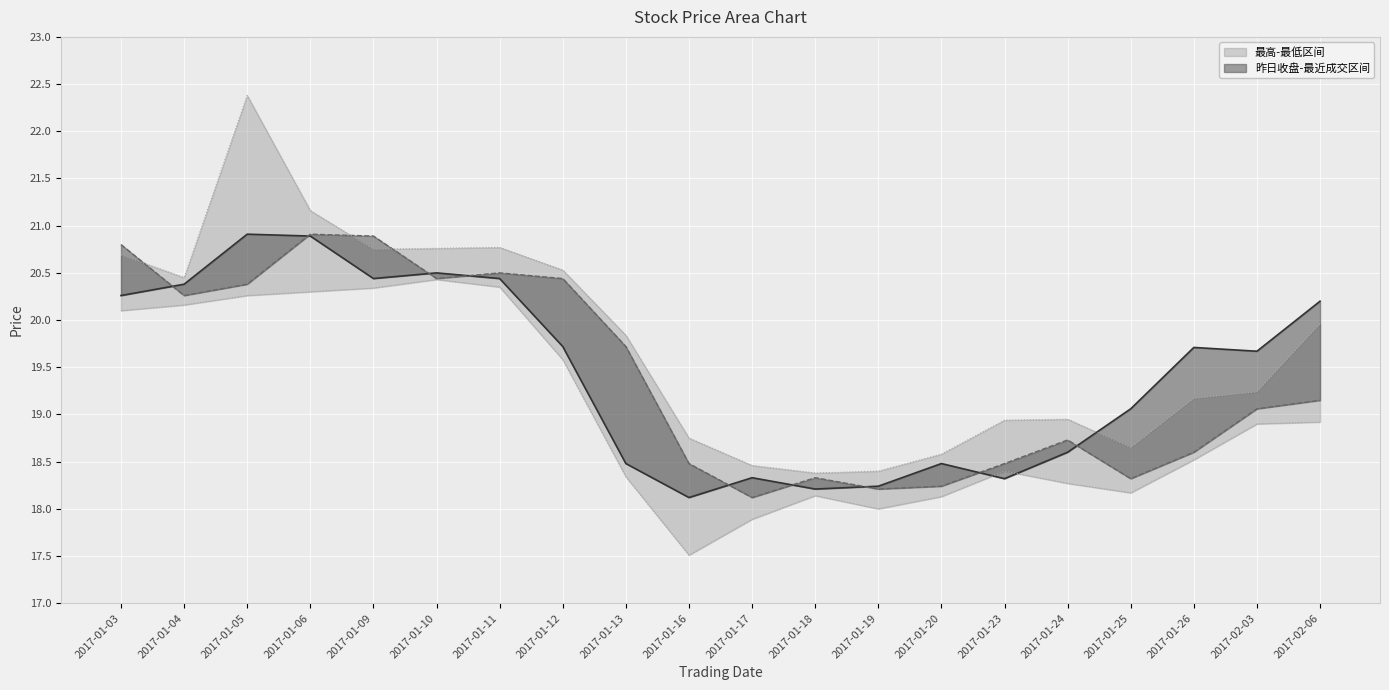

Between 2017-01-09 and 2017-01-10, which series saw the biggest shift?

昨日收盘线